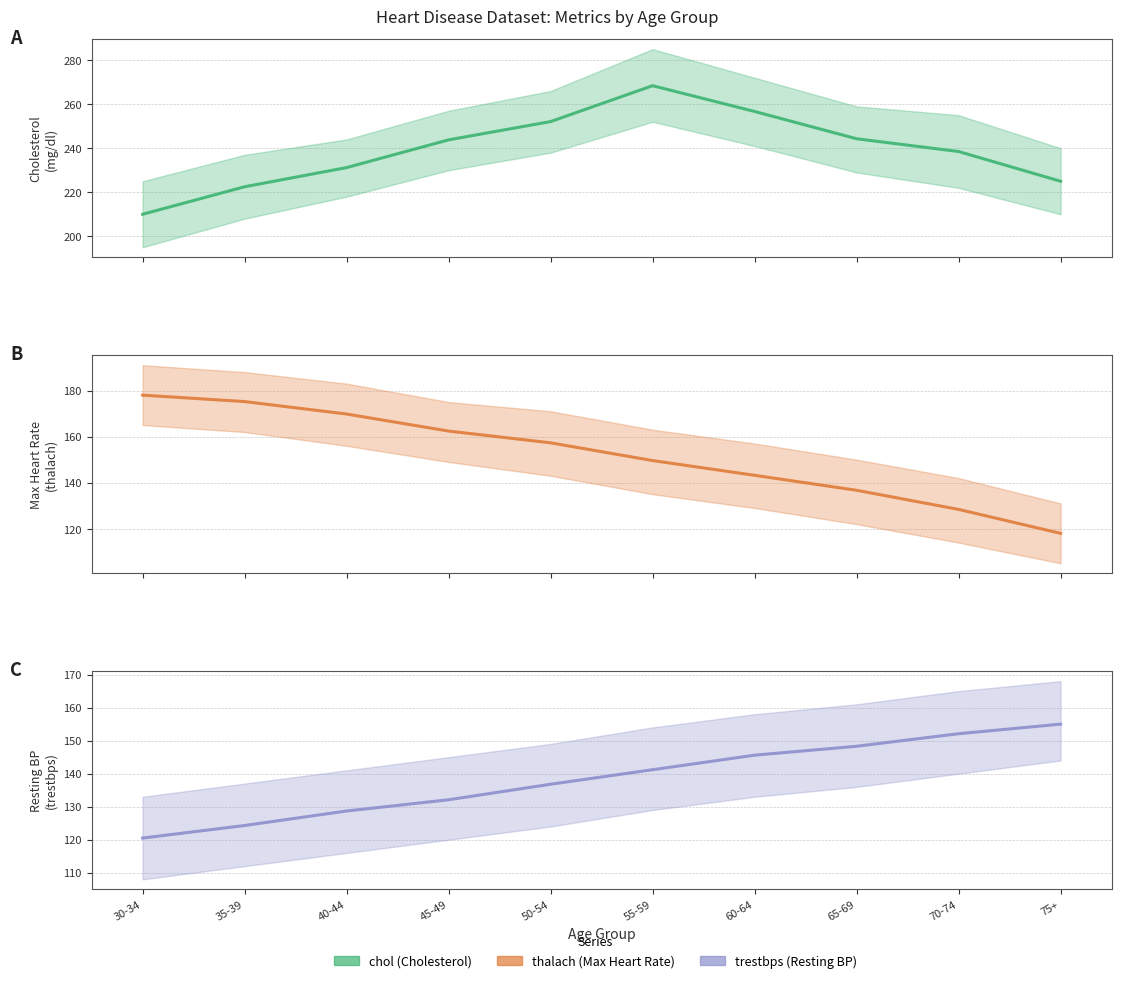

Rank the series by their maximum value, from lowest to highest.

trestbps, thalach, chol